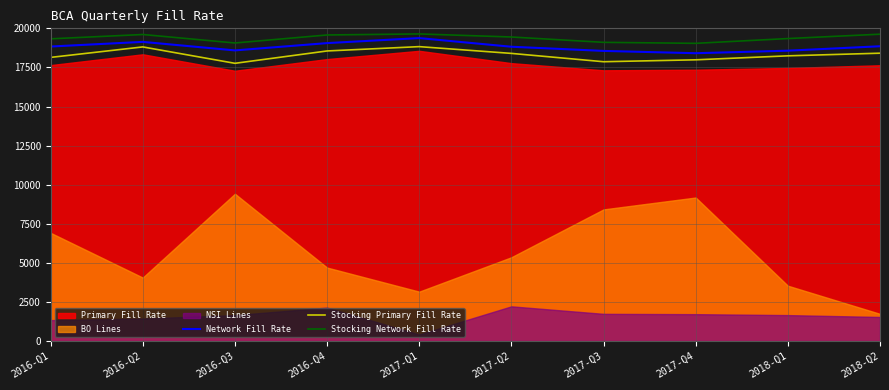

Where is the first local minimum for Network Fill Rate?

2016-Q3